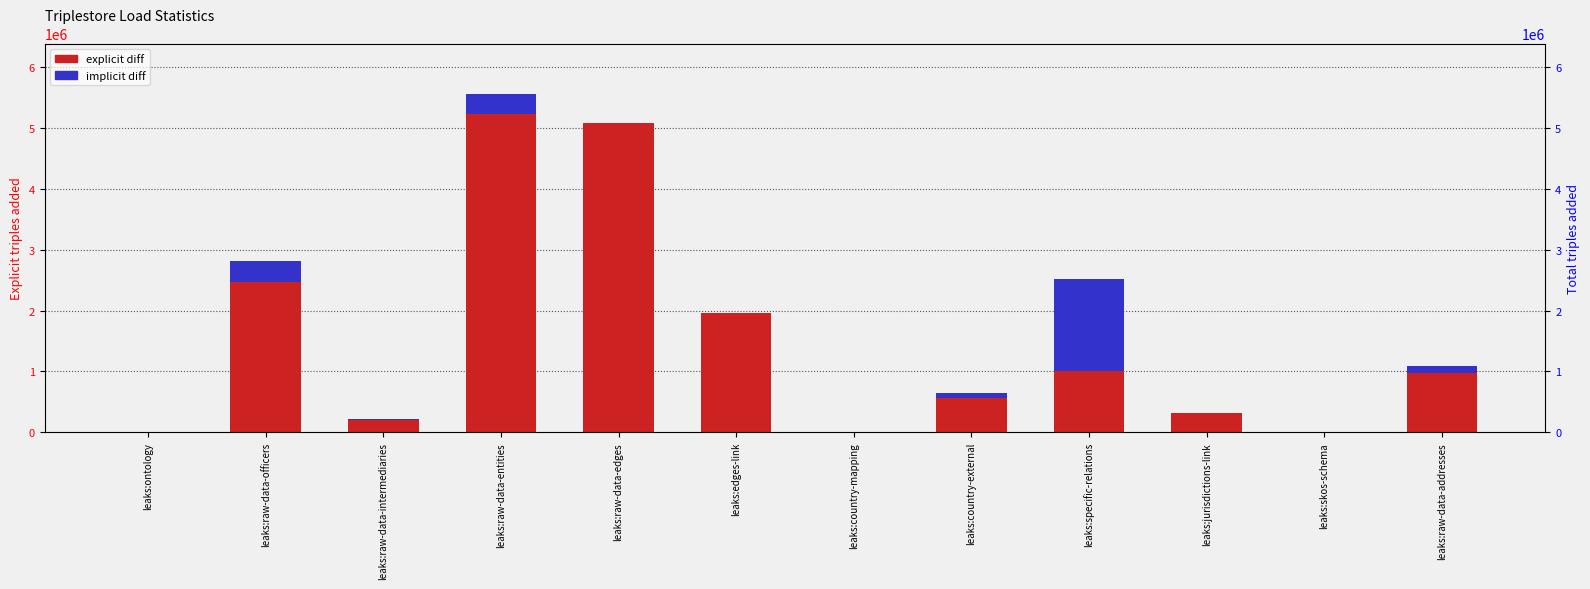

List the series in order of their peak value, lowest first.

implicit diff, explicit diff